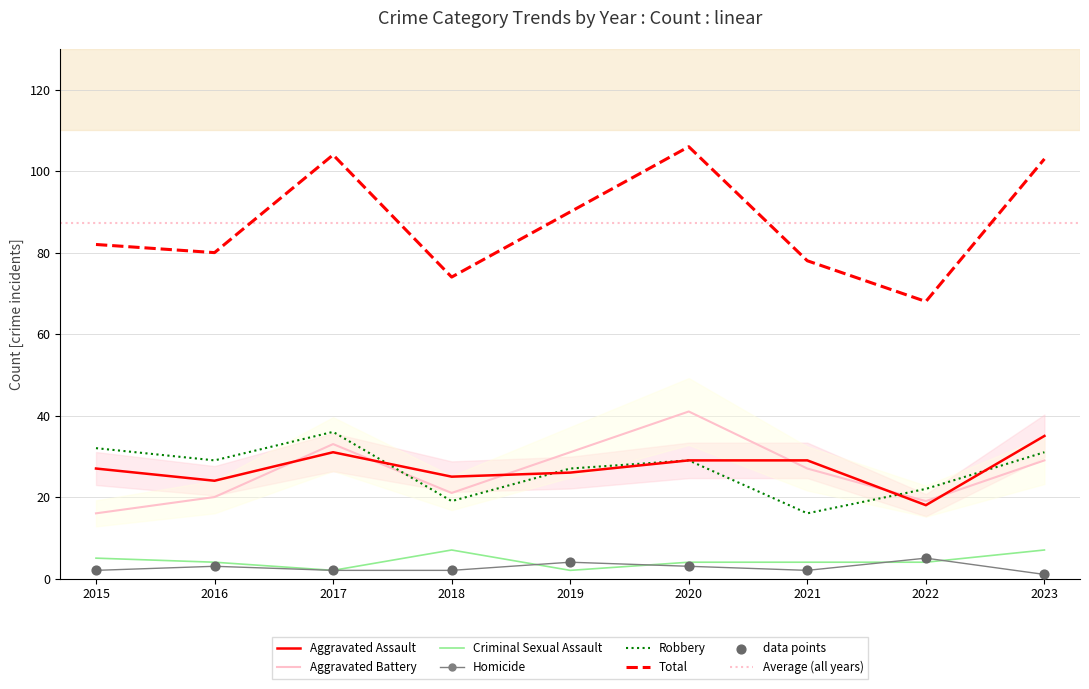

At which category is the sum across all series the highest?

2020